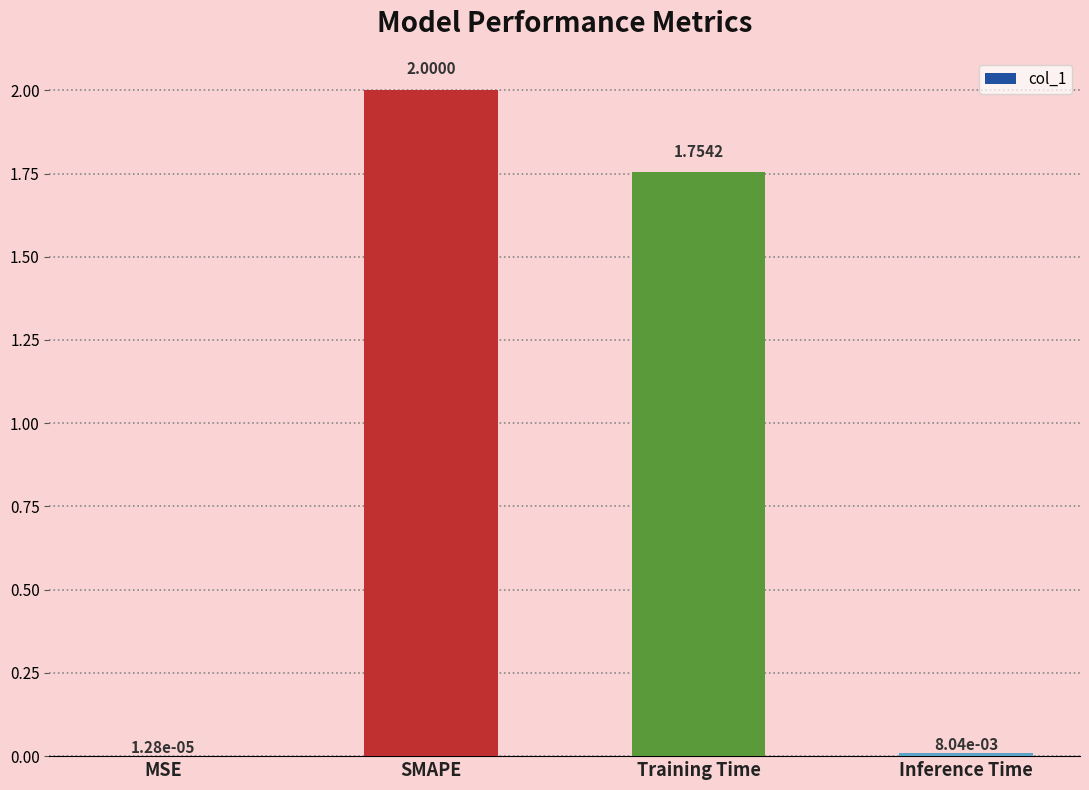

At which label does the data first exceed 1?

SMAPE